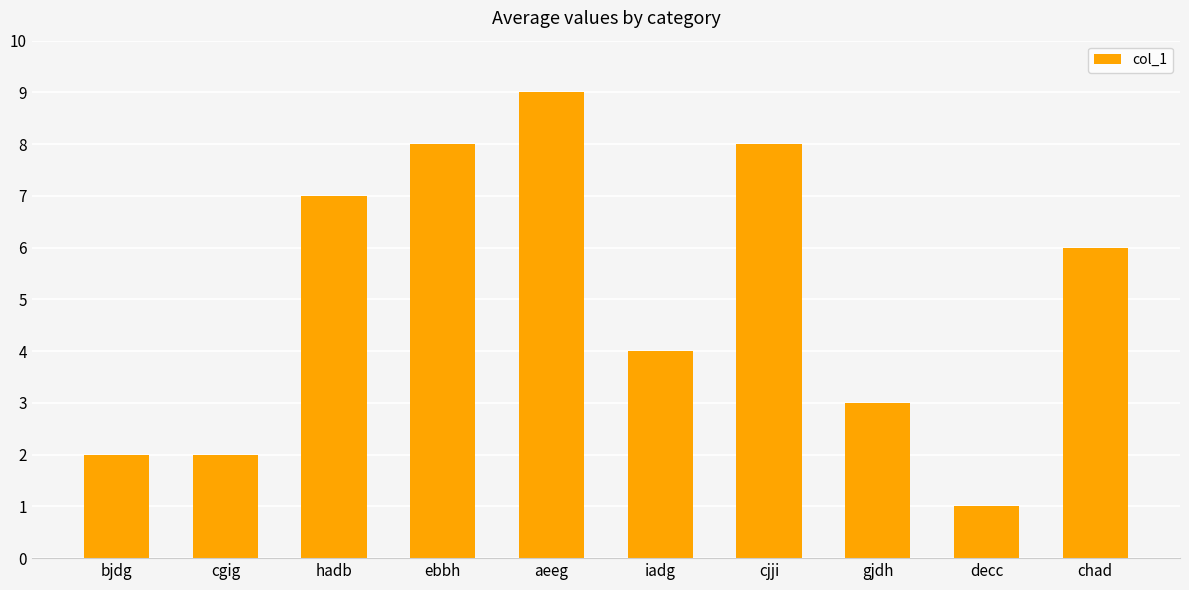

Does the chart contain stacked bars?

No